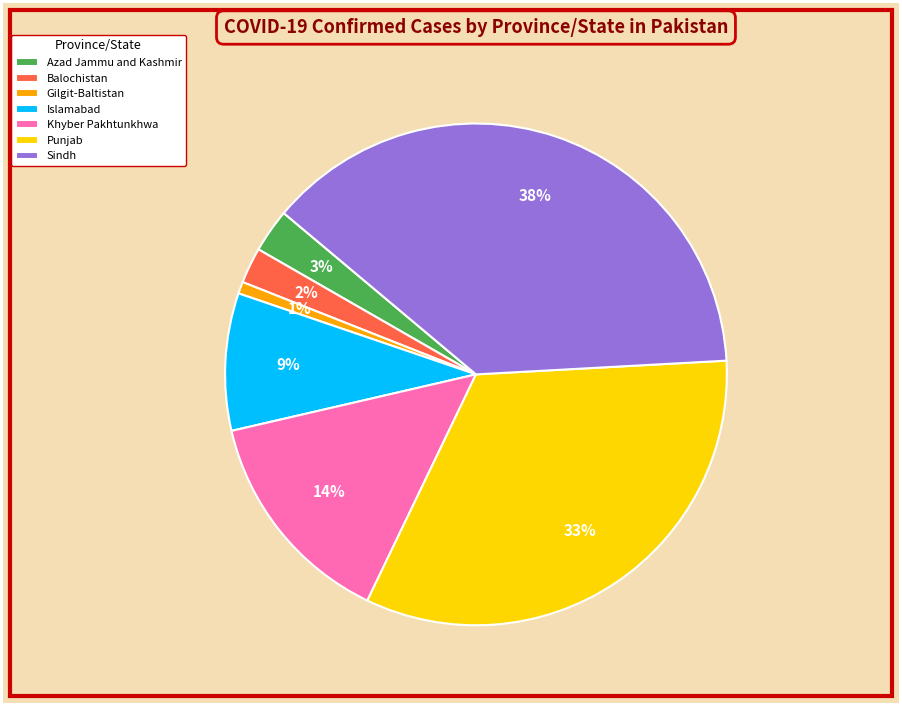

Which category has the smallest portion of the pie?

Gilgit-Baltistan